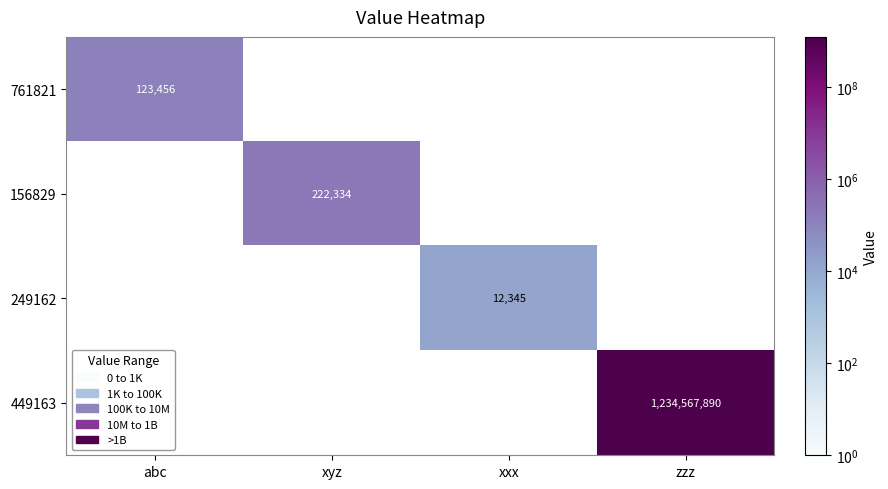

Is it true that 156829 equals 136271 at xyz?

False